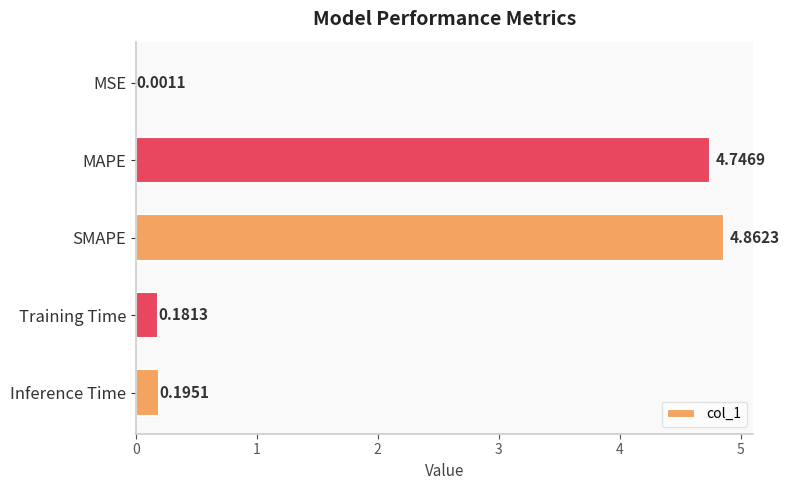

Where is the data nearest to the value 2?

Inference Time